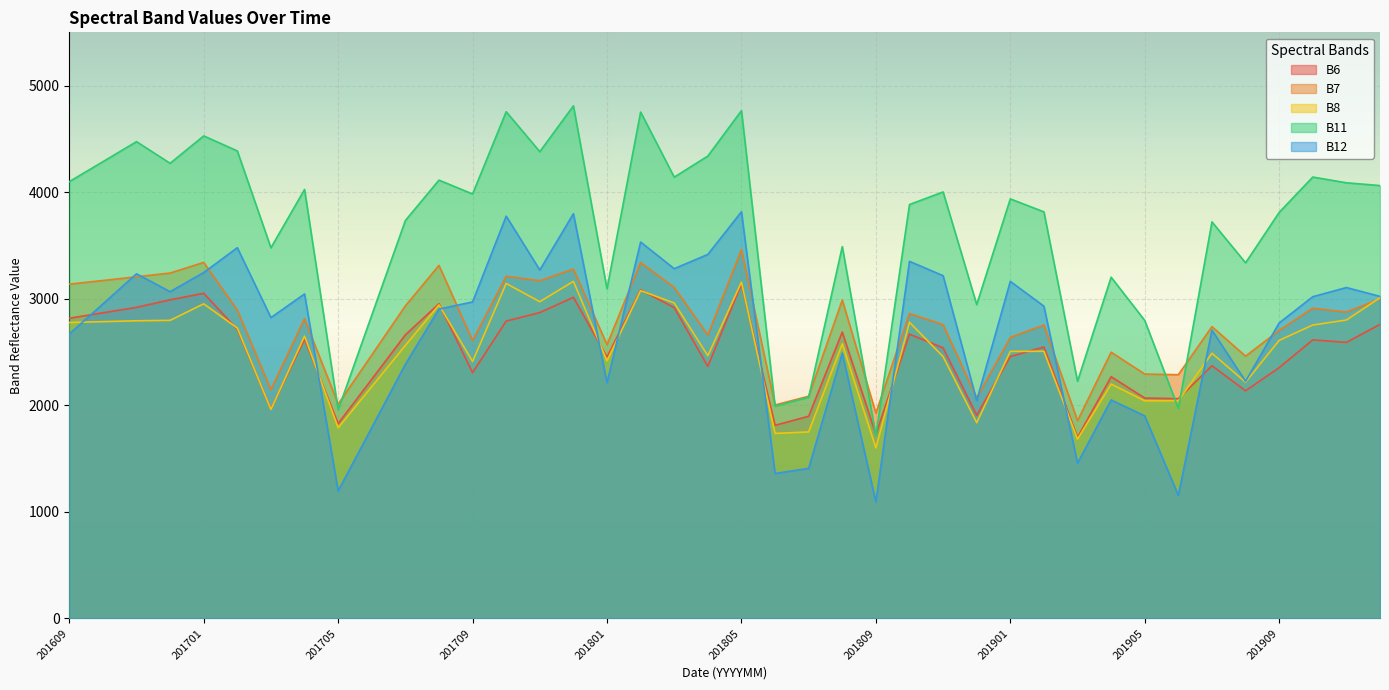

Rank the categories by B11 value from highest to lowest.

201712, 201805, 201710, 201802, 201701, 201611, 201702, 201711, 201804, 201610, 201612, 201910, 201803, 201708, 201609, 201911, 201912, 201704, 201811, 201709, 201901, 201810, 201902, 201909, 201707, 201907, 201808, 201703, 201908, 201904, 201801, 201812, 201706, 201905, 201903, 201807, 201806, 201906, 201705, 201809